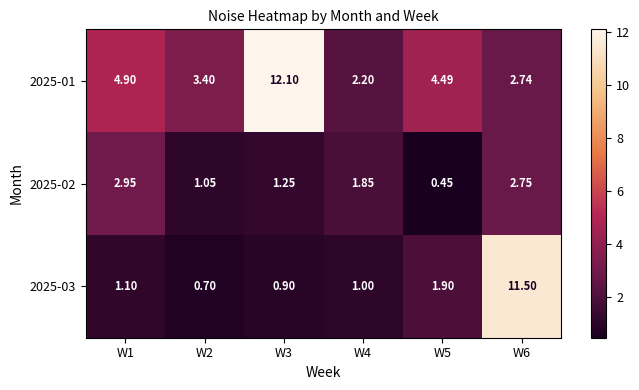

Is the value of 2025-02 at W6 greater than the value of 2025-01 at W1?

No